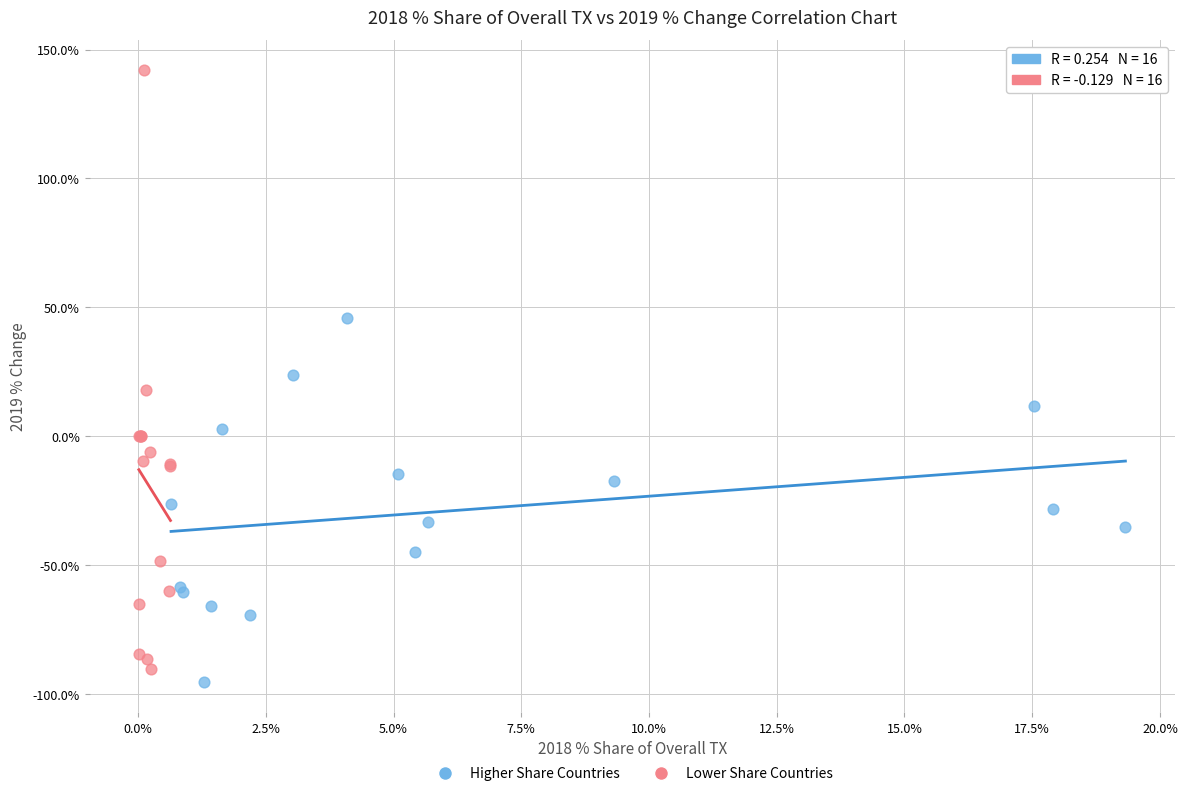

Which series has the largest Y range (max minus min)?

Lower Share Countries